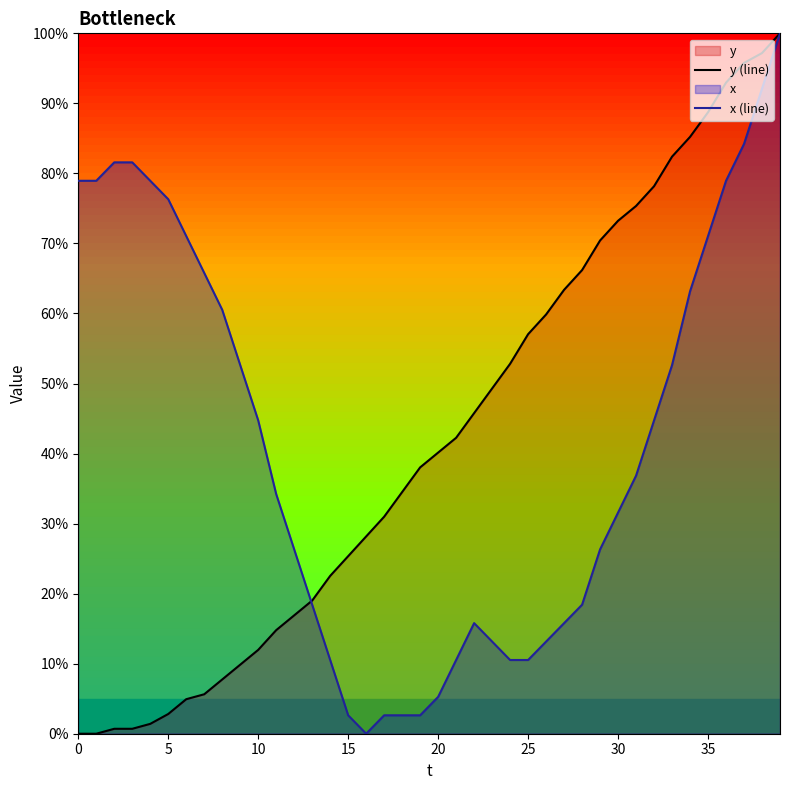

True or false: x (line) has a value of 36.8 at 31.

True